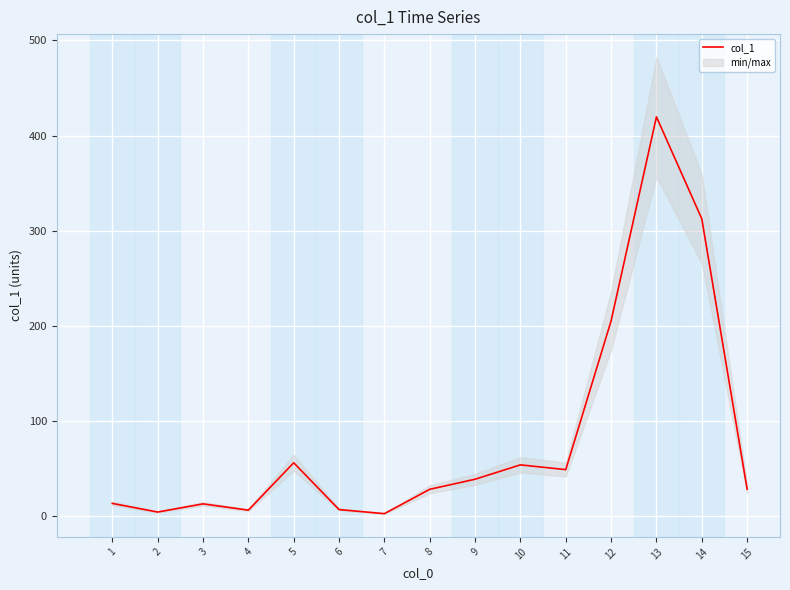

At which category does the data reach its first local peak?

3